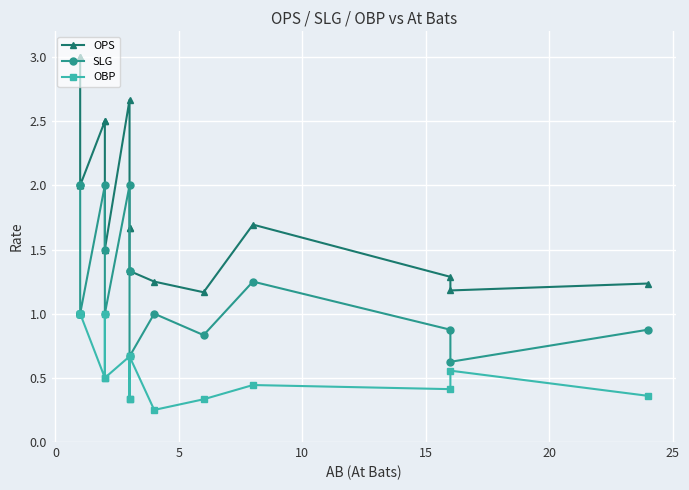

Reading left to right, transcribe all the data shown in this chart.

OPS: 3.0	3.0	2.0	2.0	2.0	2.0	2.0	2.5	2.5	1.5	2.7	1.7	1.7	1.3	1.2	1.2	1.7	1.3	1.2	1.2
SLG: 2.0	2.0	1.0	1.0	1.0	1.0	1.0	2.0	1.5	1.0	2.0	1.3	1.3	0.7	1.0	0.8	1.2	0.9	0.6	0.9
OBP: 1.0	1.0	1.0	1.0	1.0	1.0	1.0	0.5	1.0	0.5	0.7	0.3	0.3	0.7	0.2	0.3	0.4	0.4	0.6	0.4